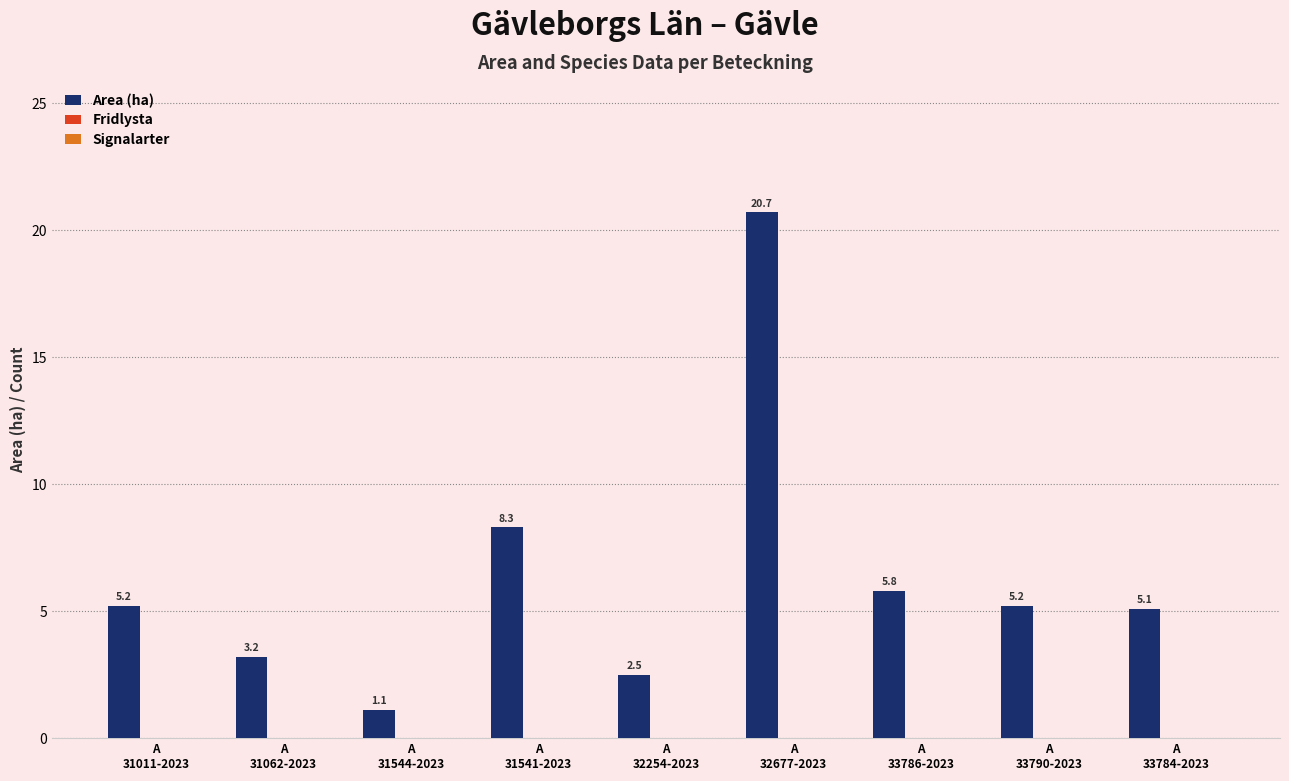

What is the greatest value displayed?

20.7